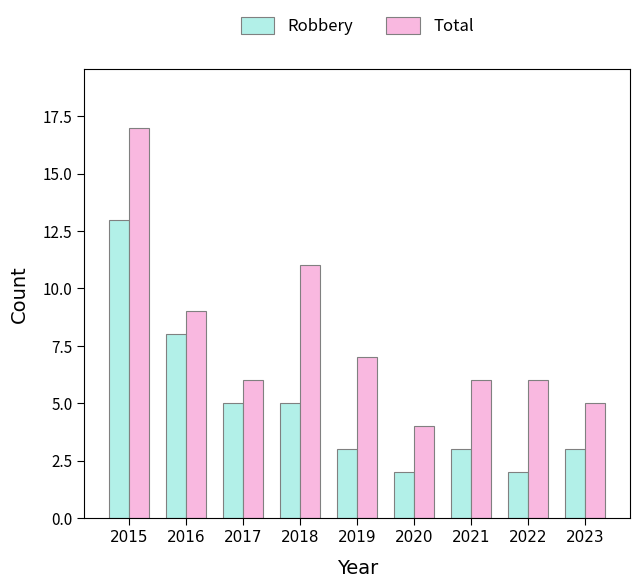

What is the difference between the Total values at 2022 and 2019?

1